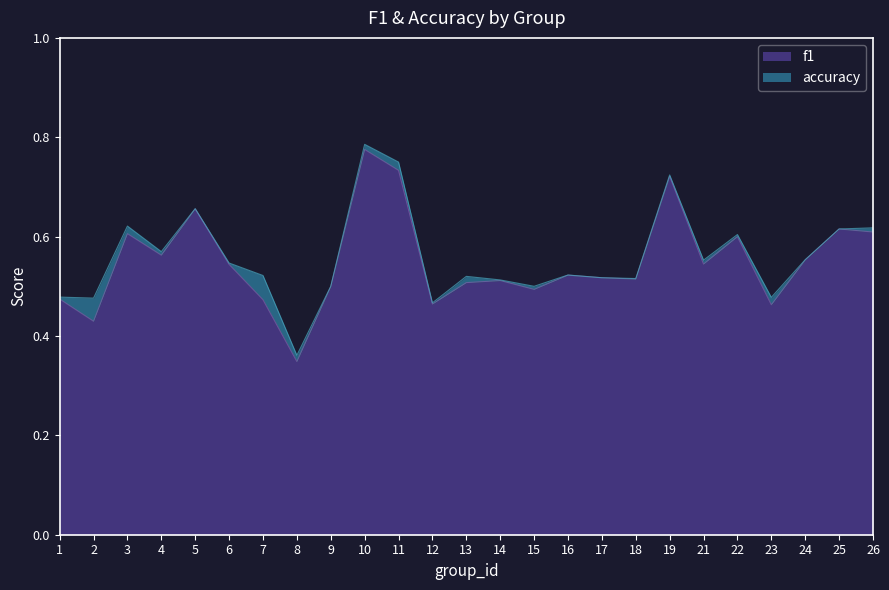

The accuracy series shows 0.5 at 15. True or false?

True